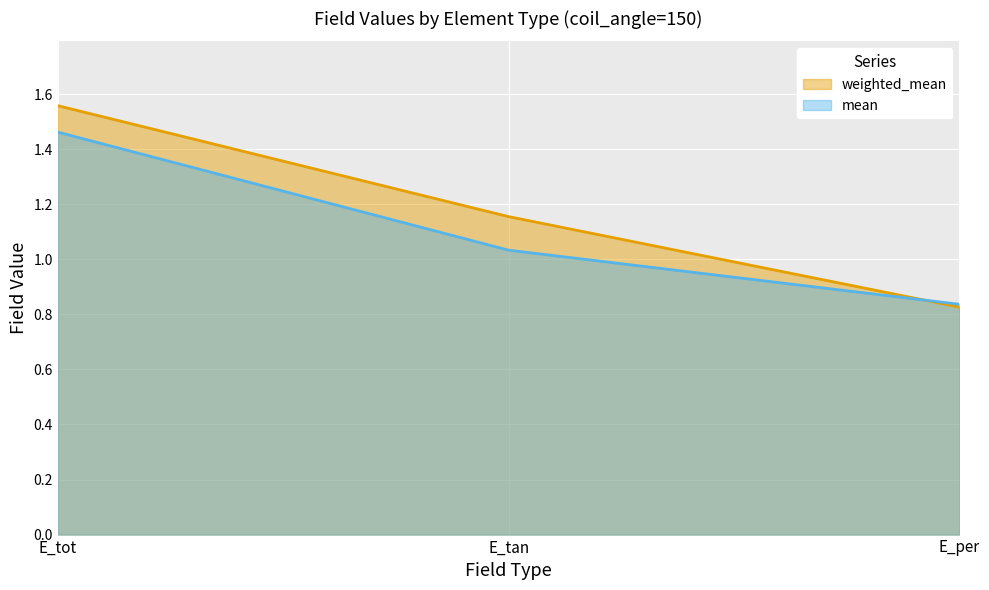

What is the difference between the maximum and minimum values in the weighted_mean series?

0.7